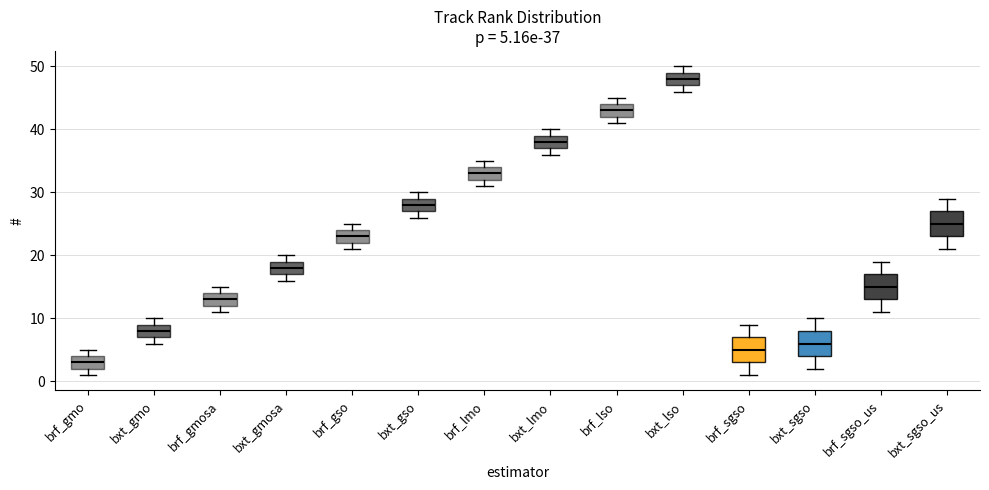

Which box has the highest median line?

bxt_lso